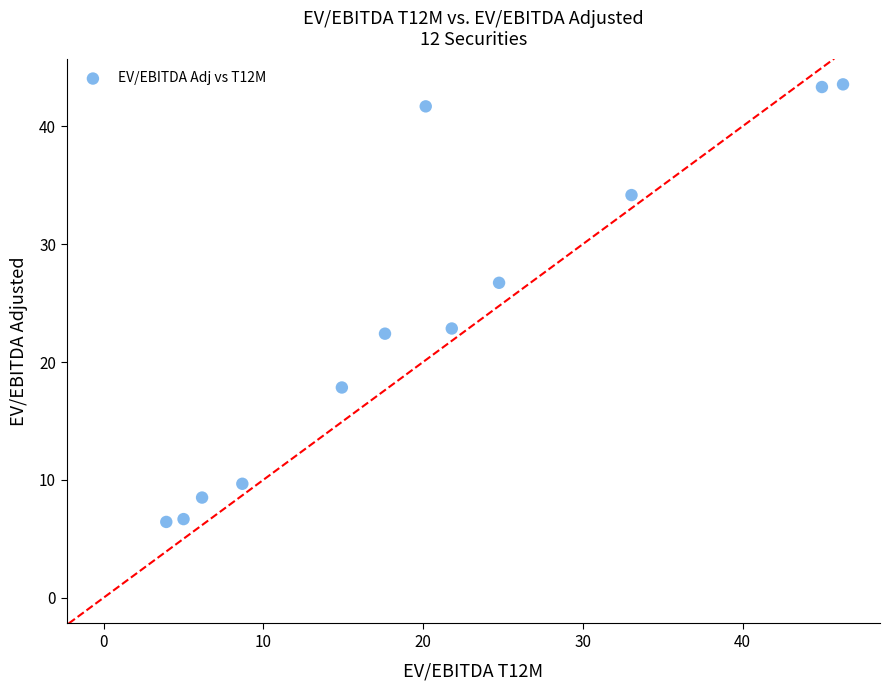

What is the range of X values (max minus min)?

42.4